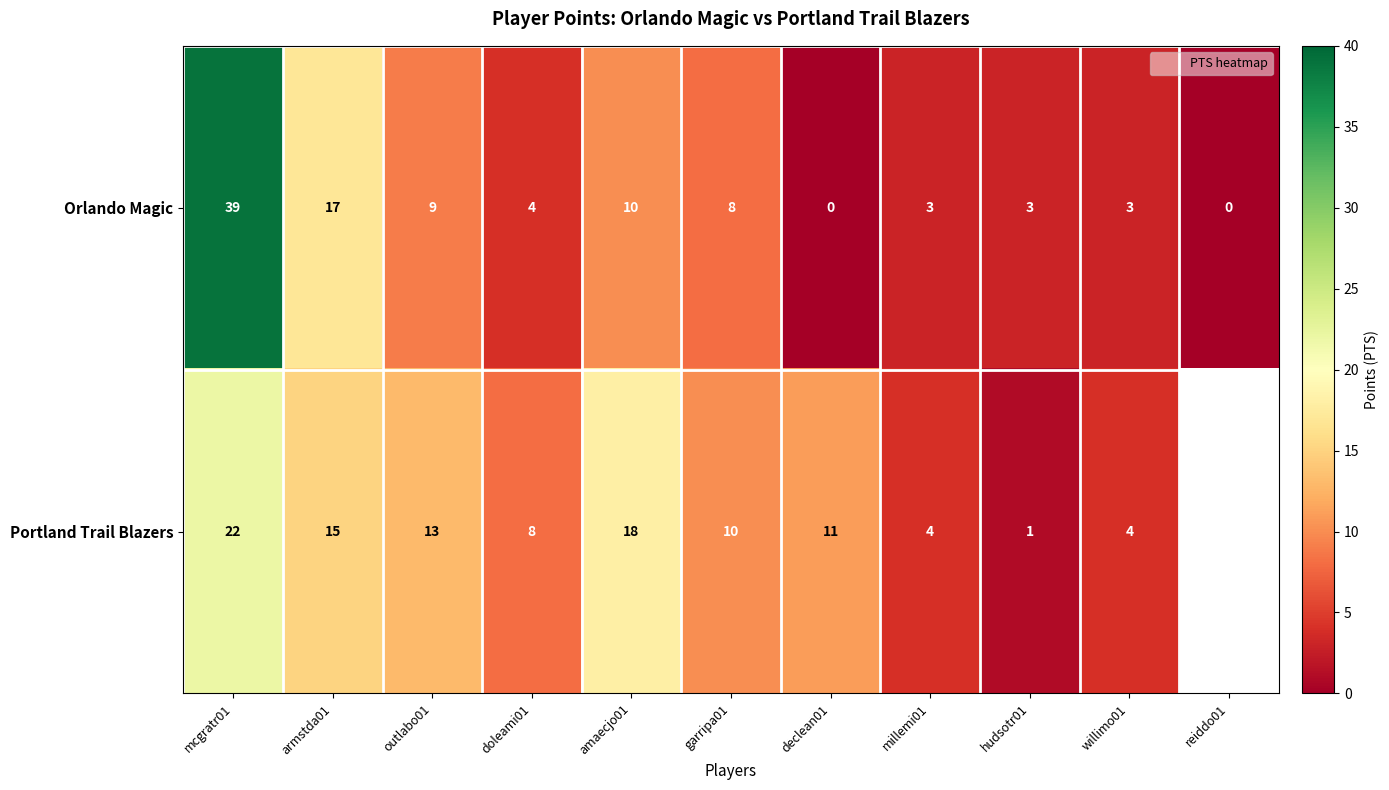

What is the difference between the highest and lowest values at declean01?

11